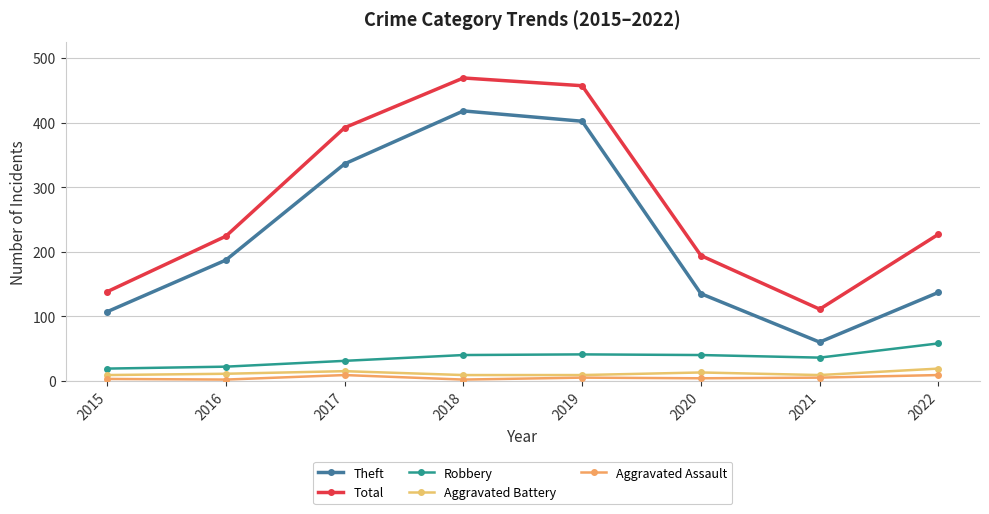

How many lines are shown in the chart?

5